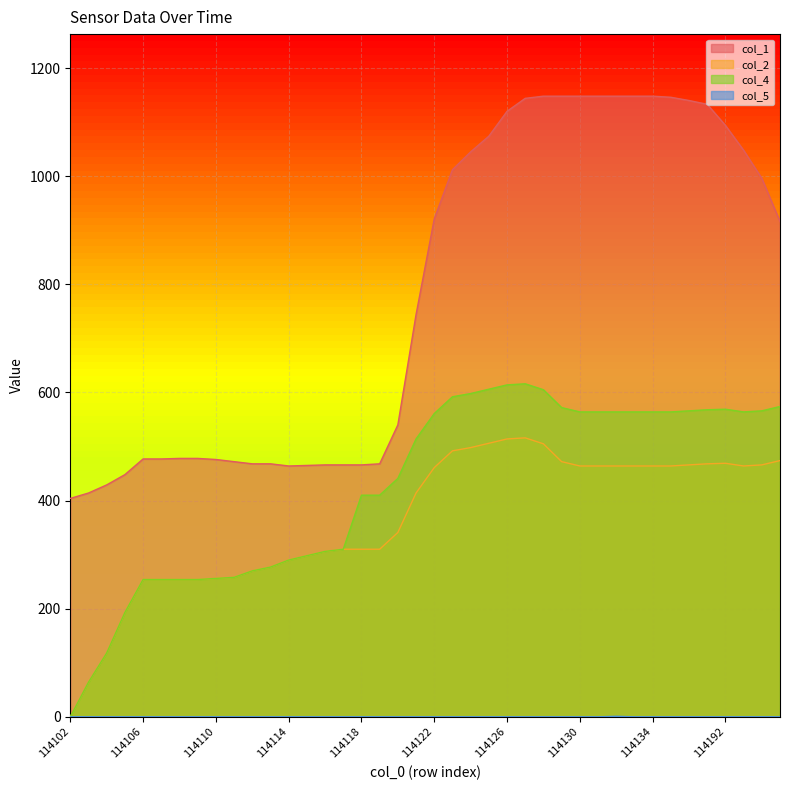

How many values in the col_4 series exceed 561?

19